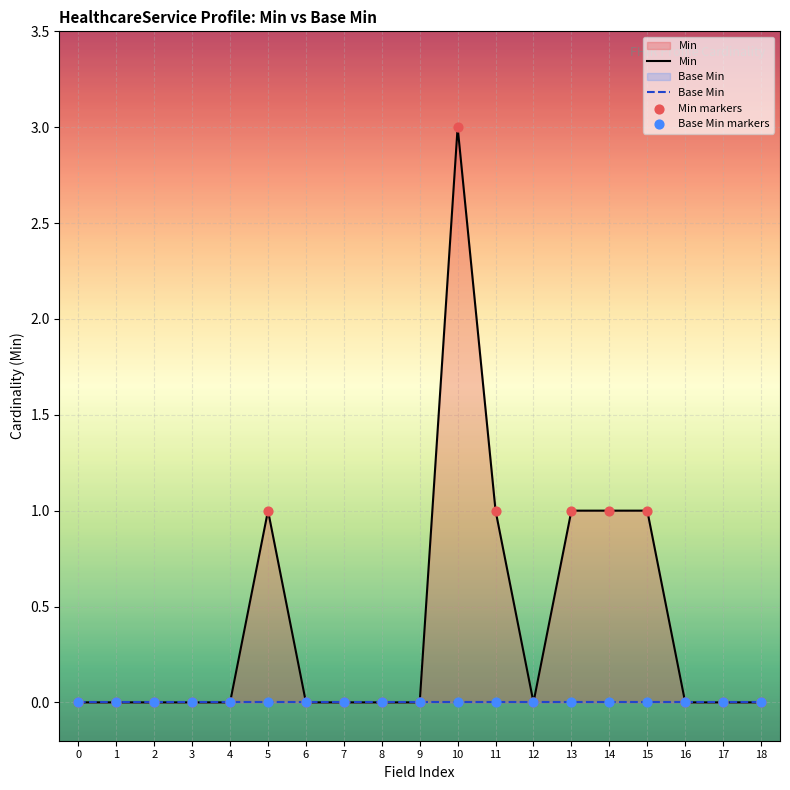

Which series reaches the maximum Y coordinate?

Min